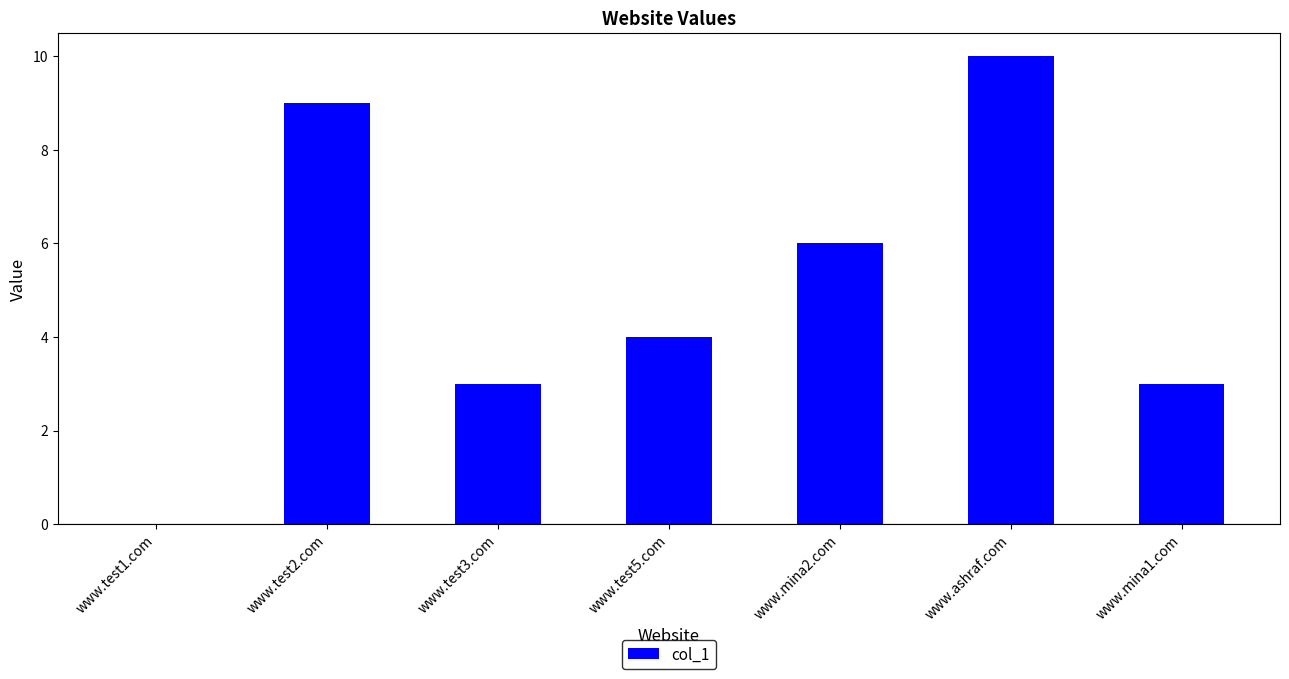

How many values are between 3 and 9?

5